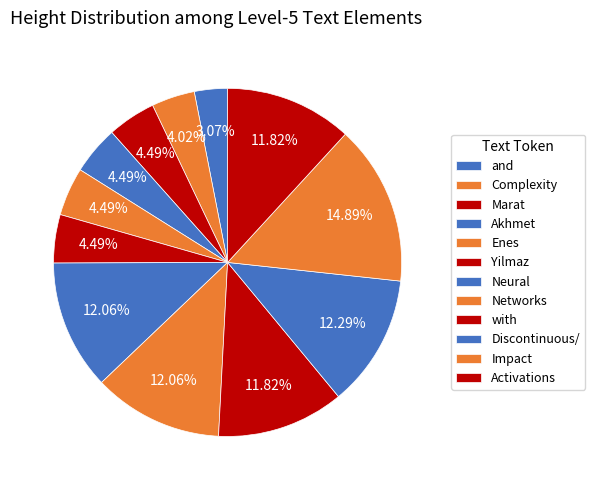

To the nearest percent, what is the difference between the largest and smallest slice percentages?

12%